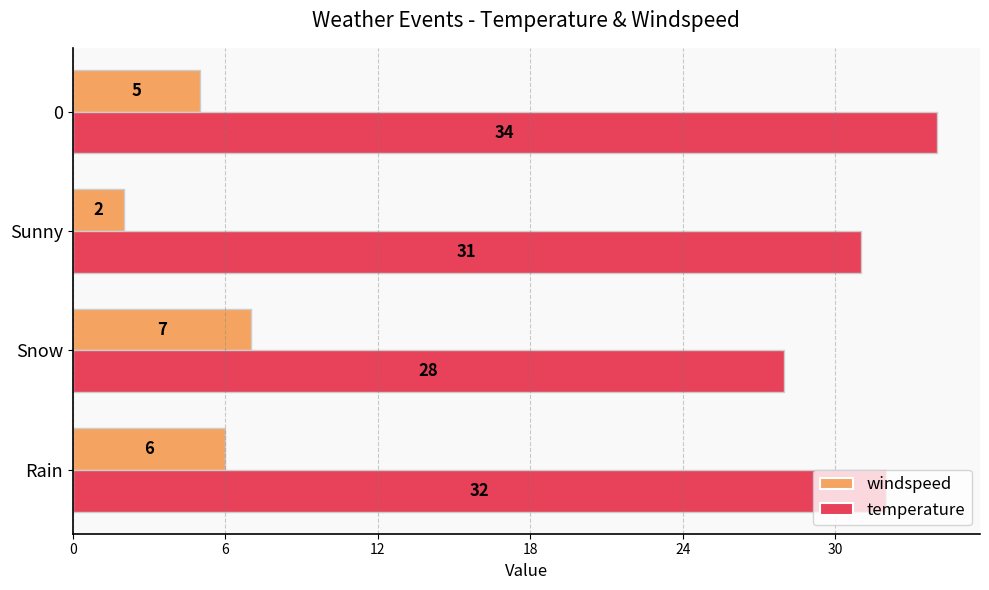

Where is temperature nearest to the value 31?

Sunny